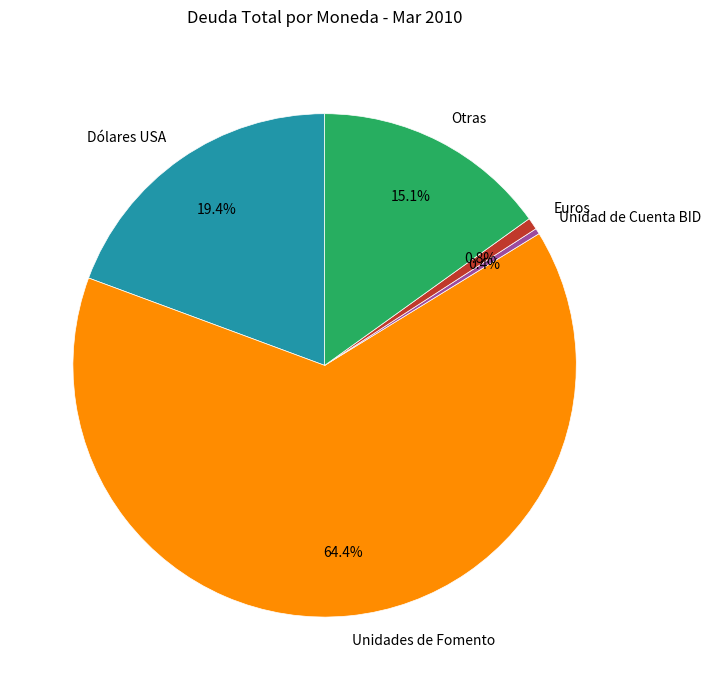

Which category has the biggest portion of the pie?

Unidades de Fomento